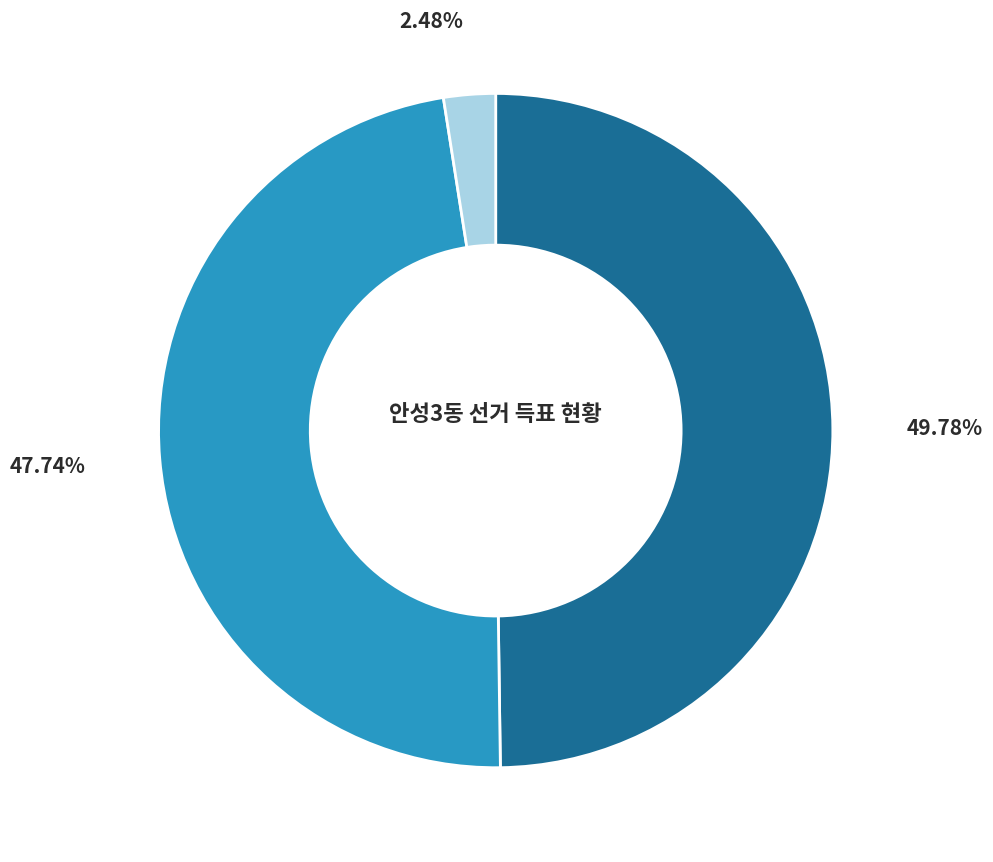

Is there any slice that represents more than half of the pie?

No